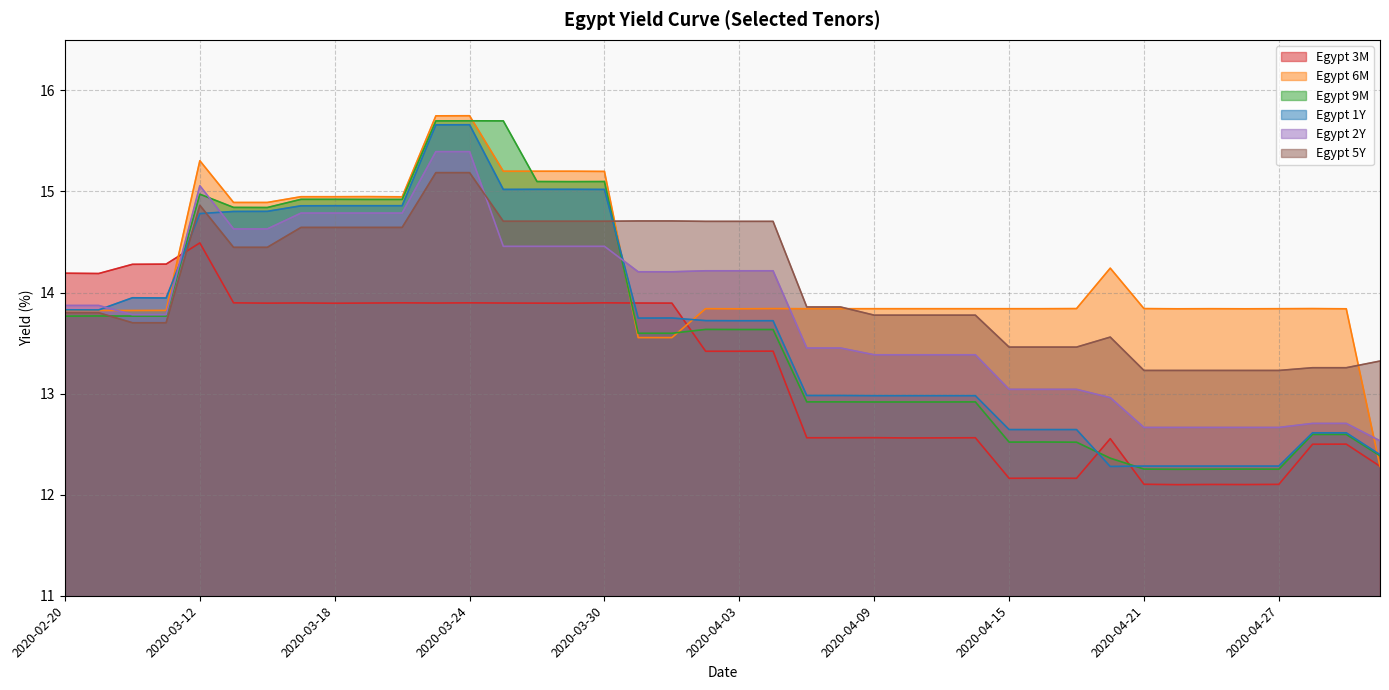

How many values in the Egypt 3M series are below 13?

18